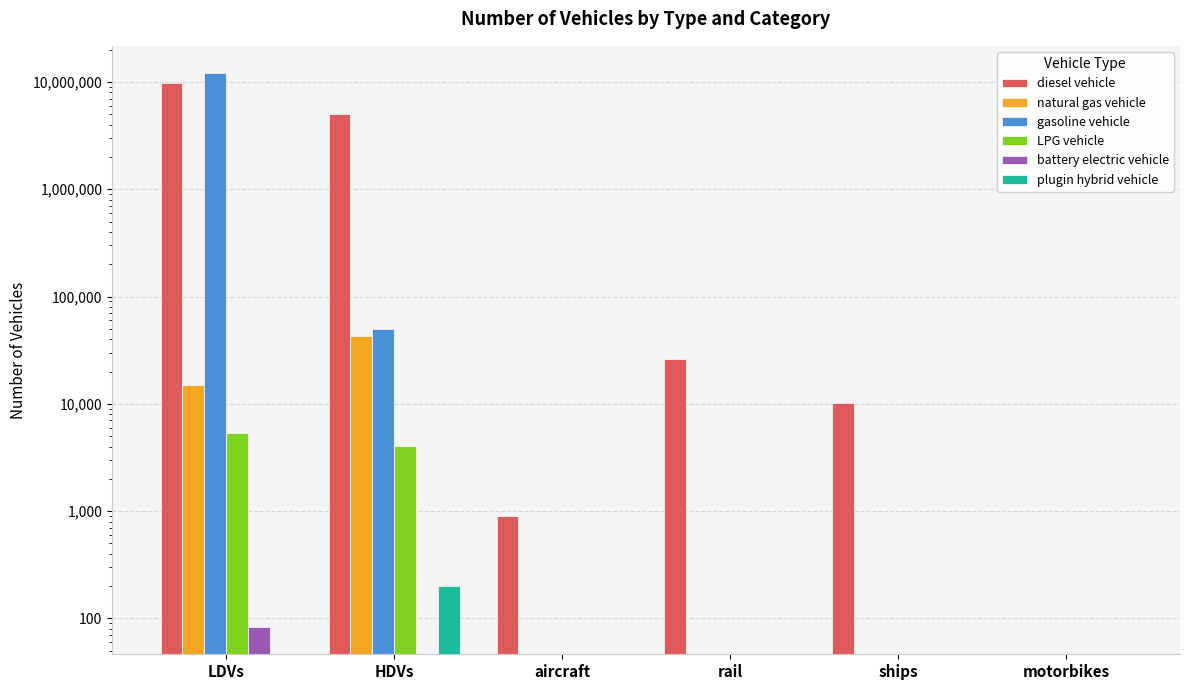

At which category does the chart reach its peak across all series?

LDVs